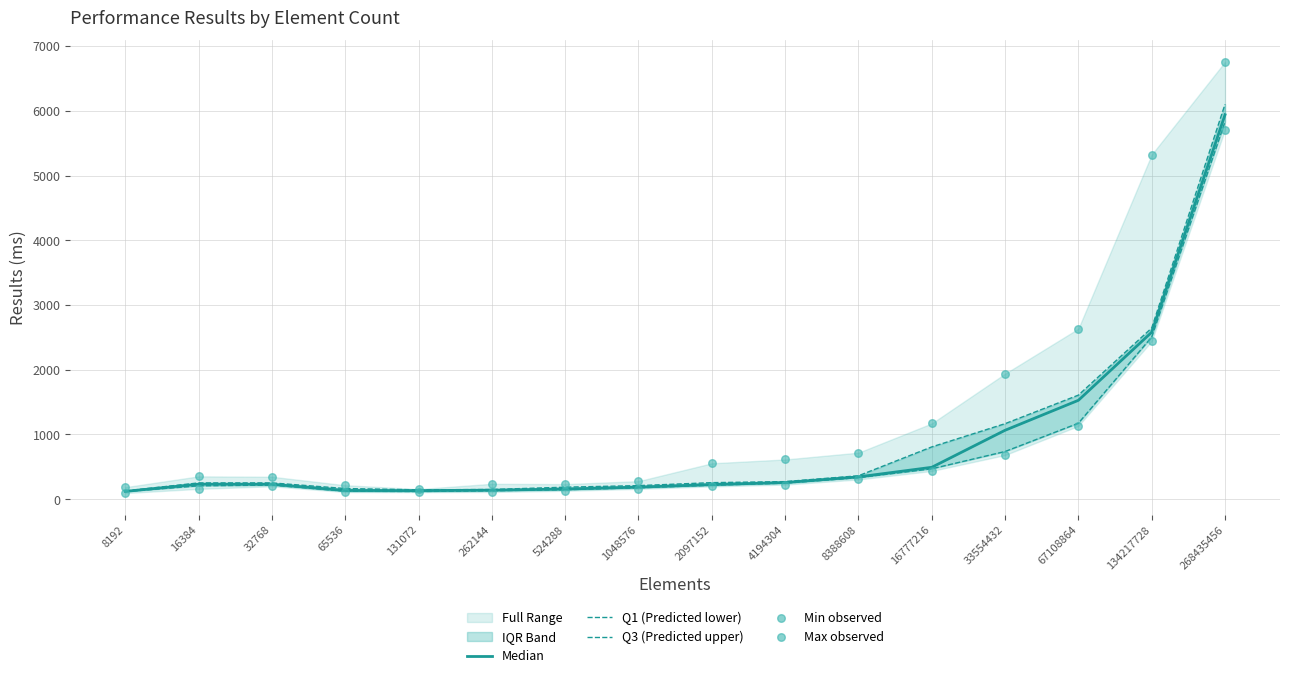

What is the total value across all series at 1048576?

1012